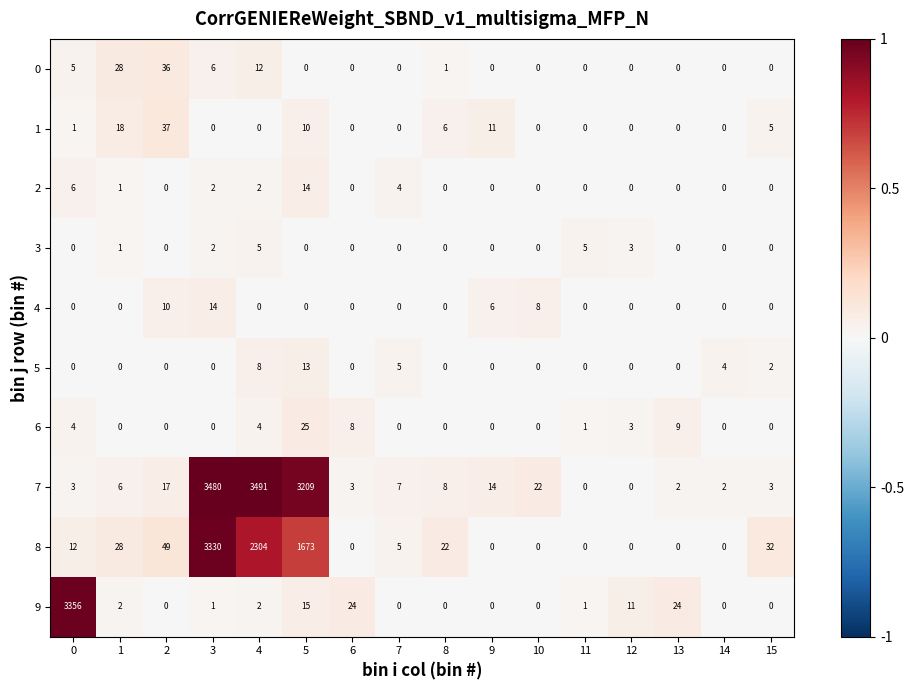

What is the sum of the 3 values at 4 and 12?

8